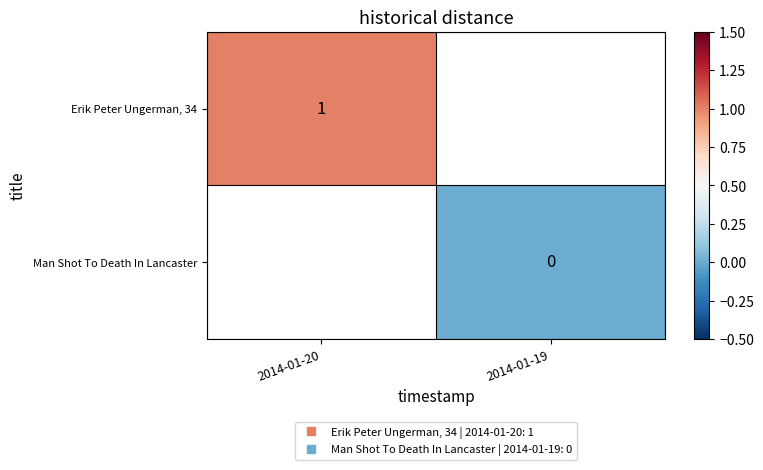

Rank the categories by Erik Peter Ungerman, 34 value from highest to lowest.

2014-01-20, 2014-01-19